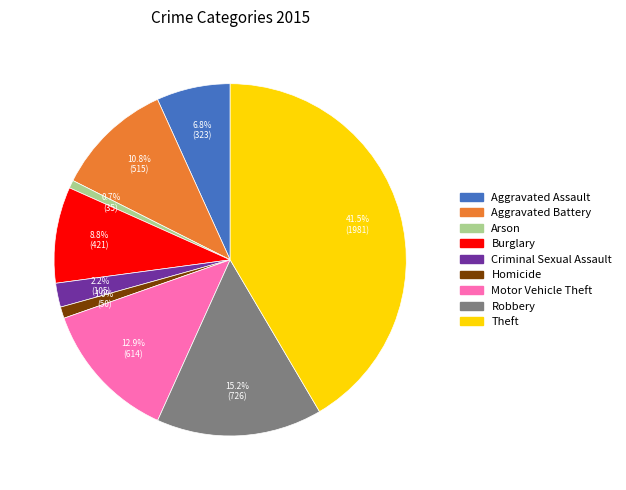

Is there a majority slice in this chart?

No